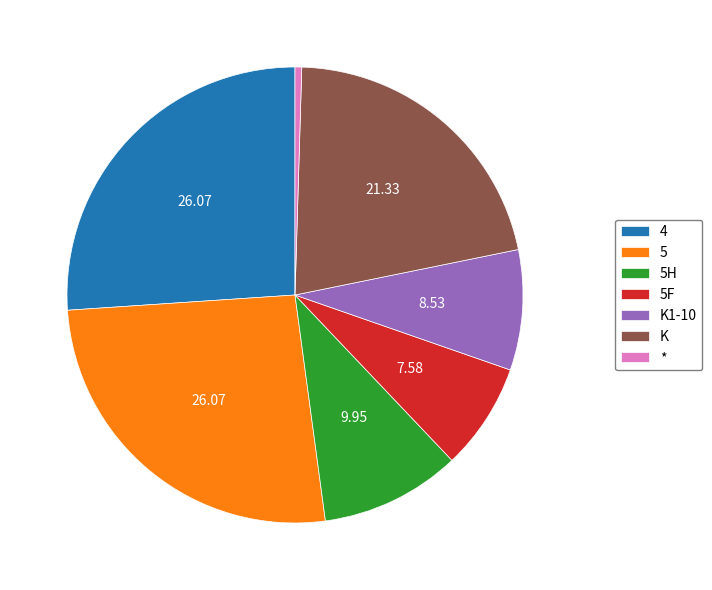

How many slices are in this pie chart?

7